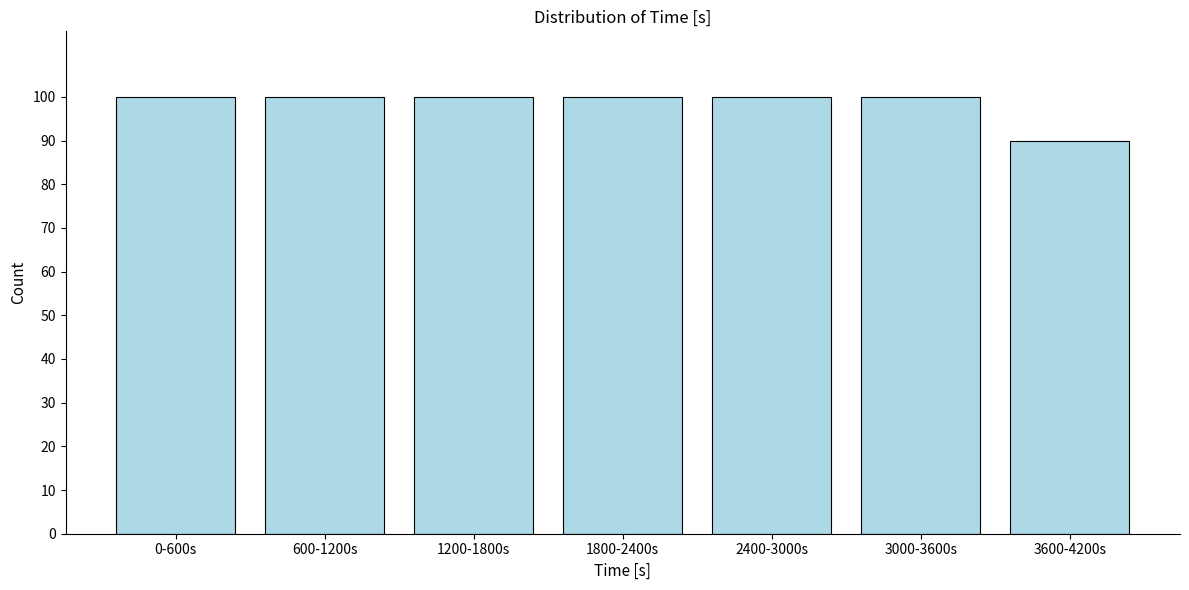

Reading left to right, extract all data points from this chart.

100	100	100	100	100	100	90